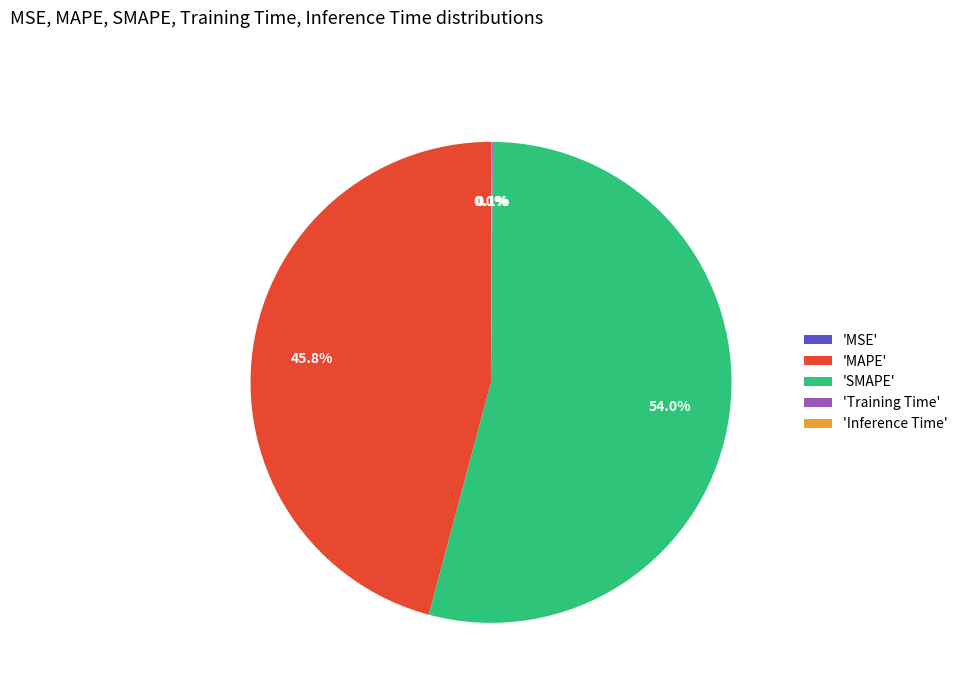

Is there a majority slice in this chart?

Yes